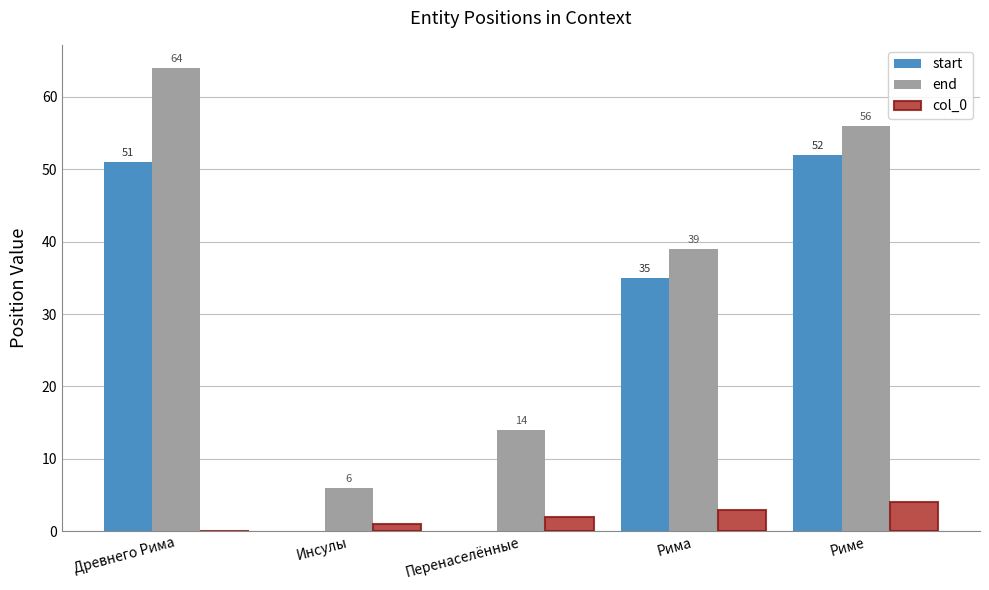

What is the sum of the start values at Древнего Рима and Риме?

103